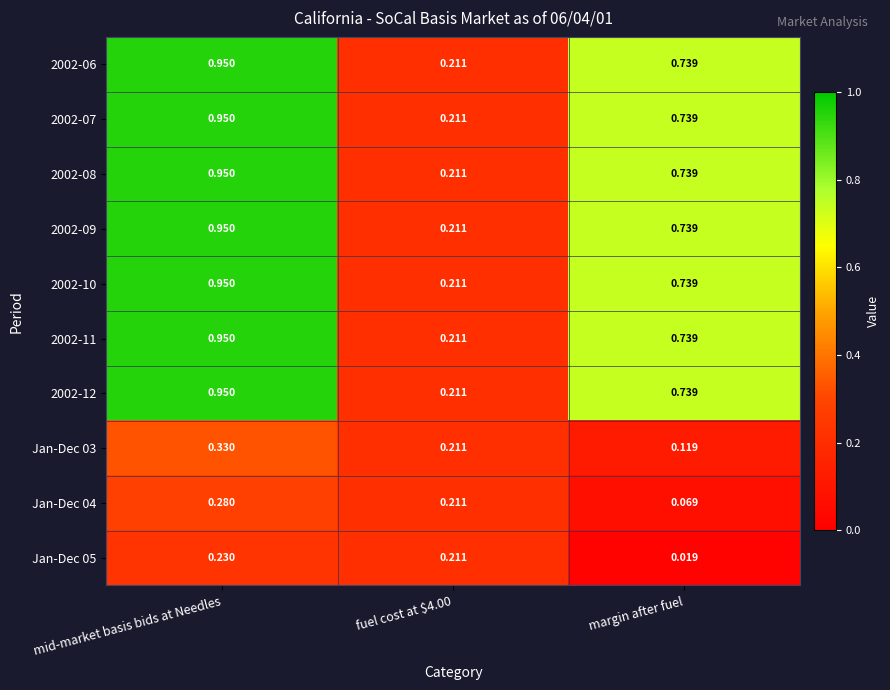

At which category does the chart reach its minimum across all series?

margin after fuel